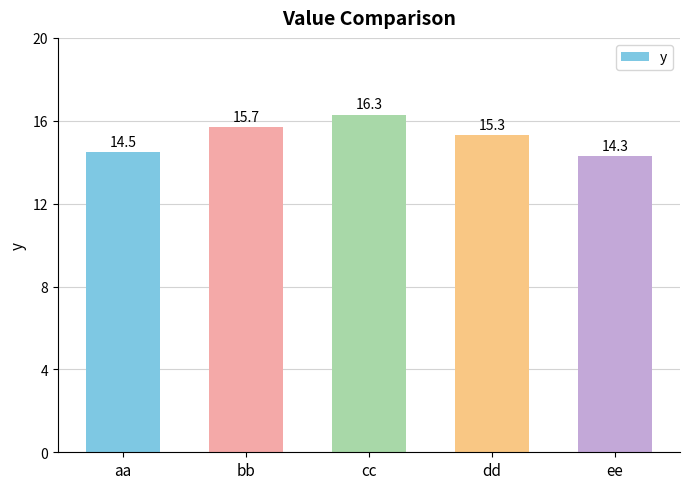

Is it true that the value at bb is 15.7?

True